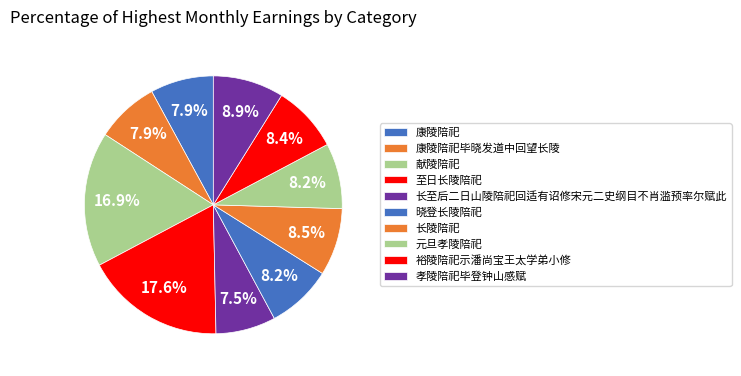

True or false: 长陵陪祀 accounts for 8% of the total.

True